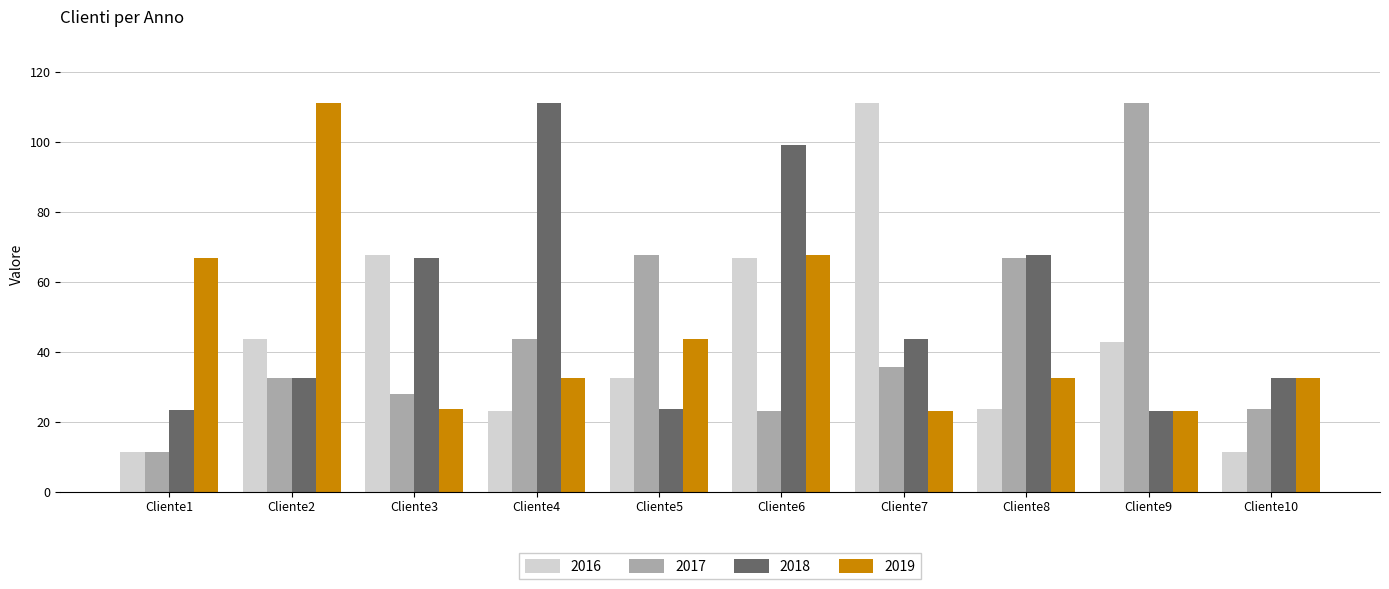

What value does the 2016 series have at Cliente5?

32.5